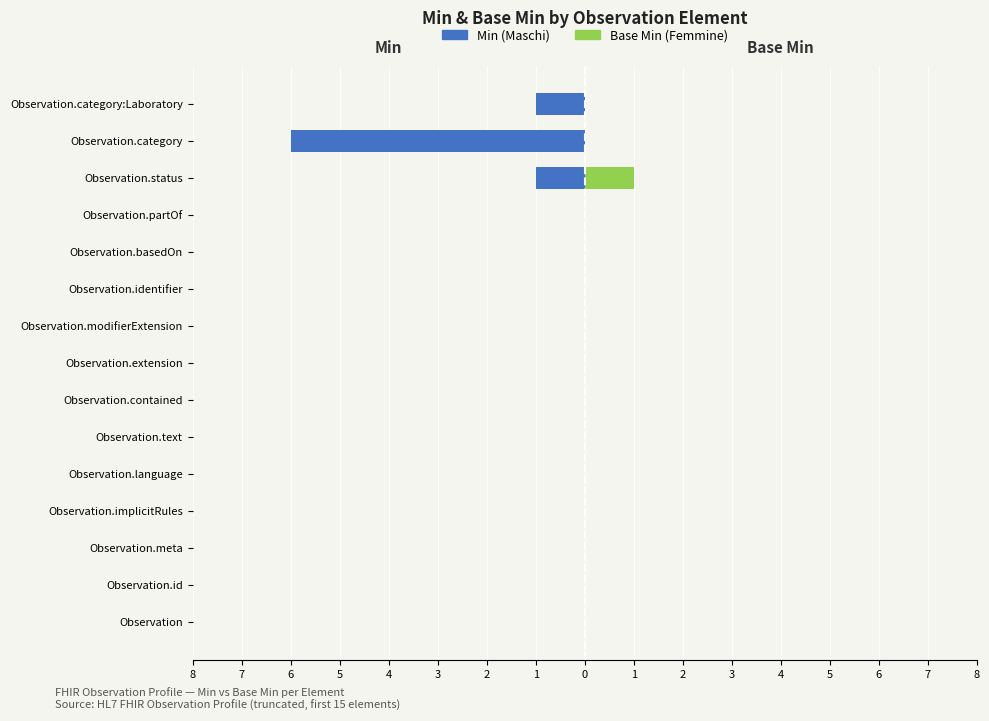

How many bars are there in total?

30